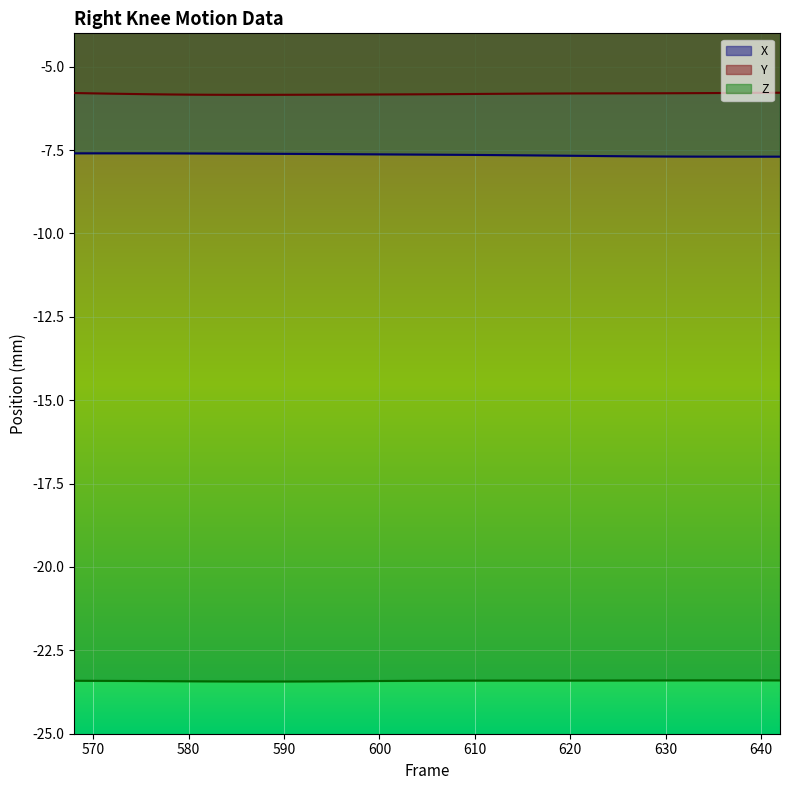

At which label does Y reach its peak?

642